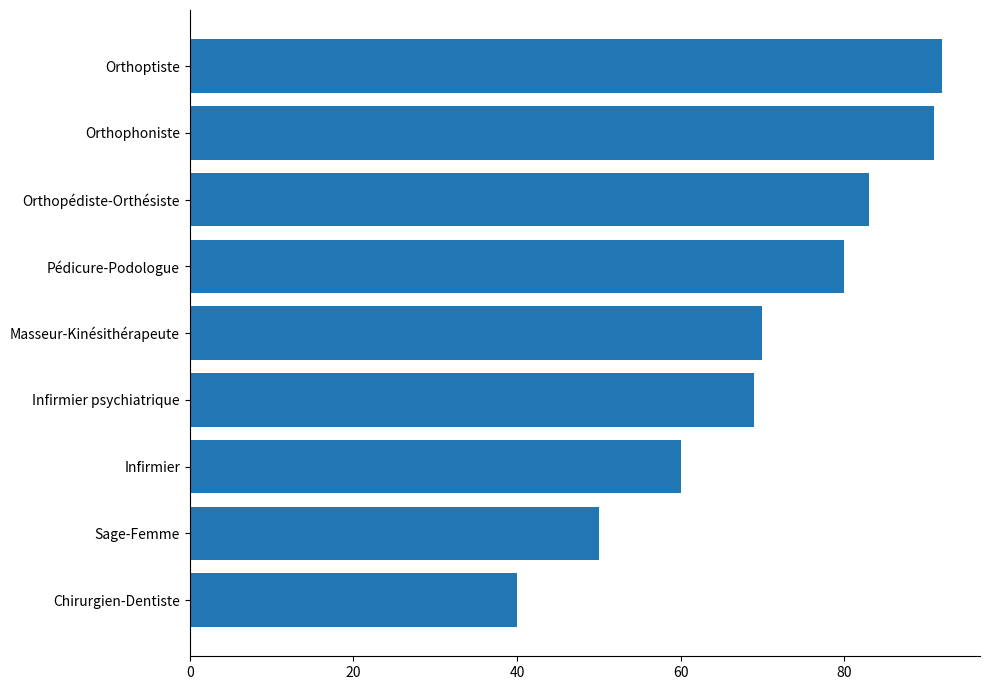

What is the change in value from Masseur-Kinésithérapeute to Orthophoniste?

+21